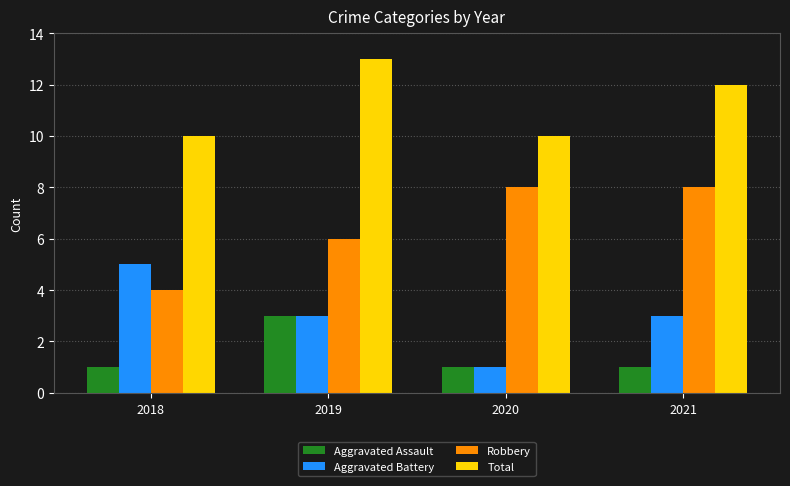

What are all the series names shown in the legend?

Aggravated Assault, Aggravated Battery, Robbery, Total